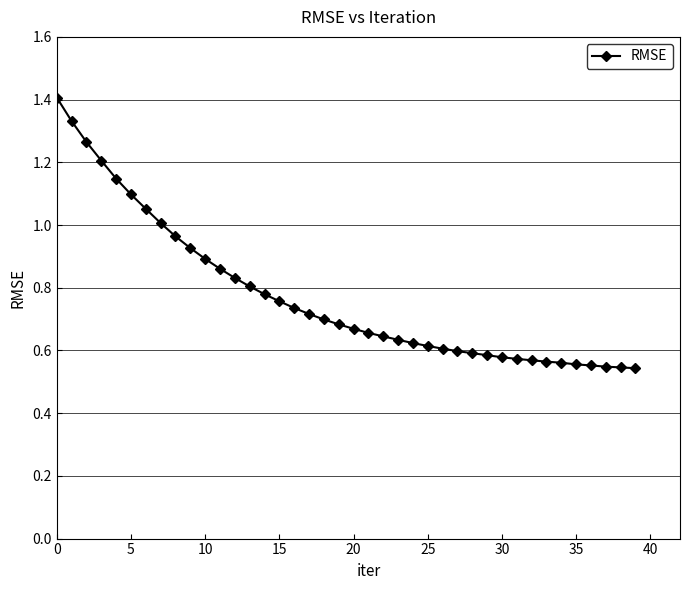

What is the greatest value displayed?

1.4